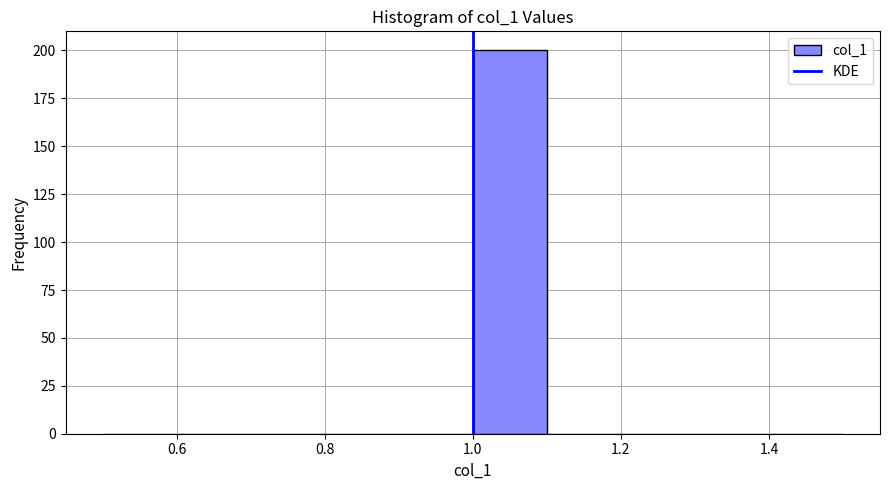

Reading left to right, transcribe this chart: for each bar, give the range it covers on the x-axis and its height. The values are not printed on the chart, so give them approximately, as read against the axis.

0.5 to 0.6: 0
0.6 to 0.7: 0
0.7 to 0.8: 0
0.8 to 0.9: 0
0.9 to 1.0: 0
1.0 to 1.1: 200
1.1 to 1.2: 0
1.2 to 1.3: 0
1.3 to 1.4: 0
1.4 to 1.5: 0